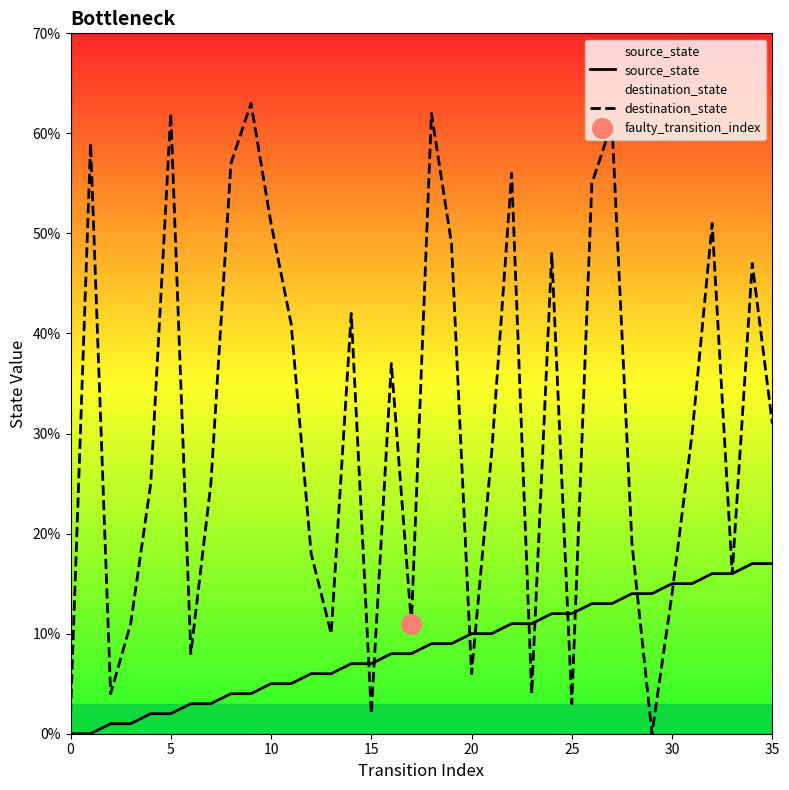

Which series has the widest spread of Y values?

destination_state